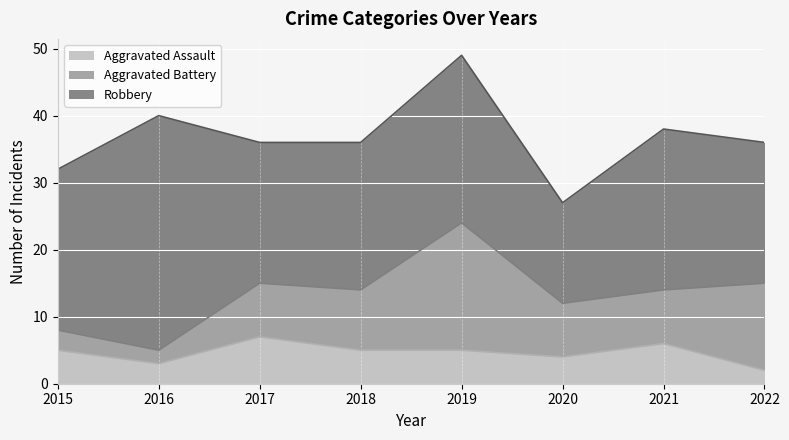

True or false: Aggravated Battery and Robbery intersect in this chart.

False